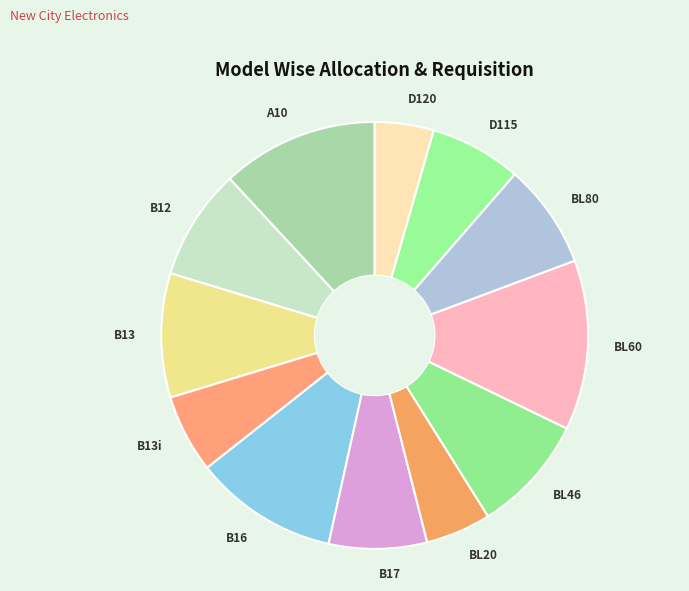

How many slices are in this pie chart?

12